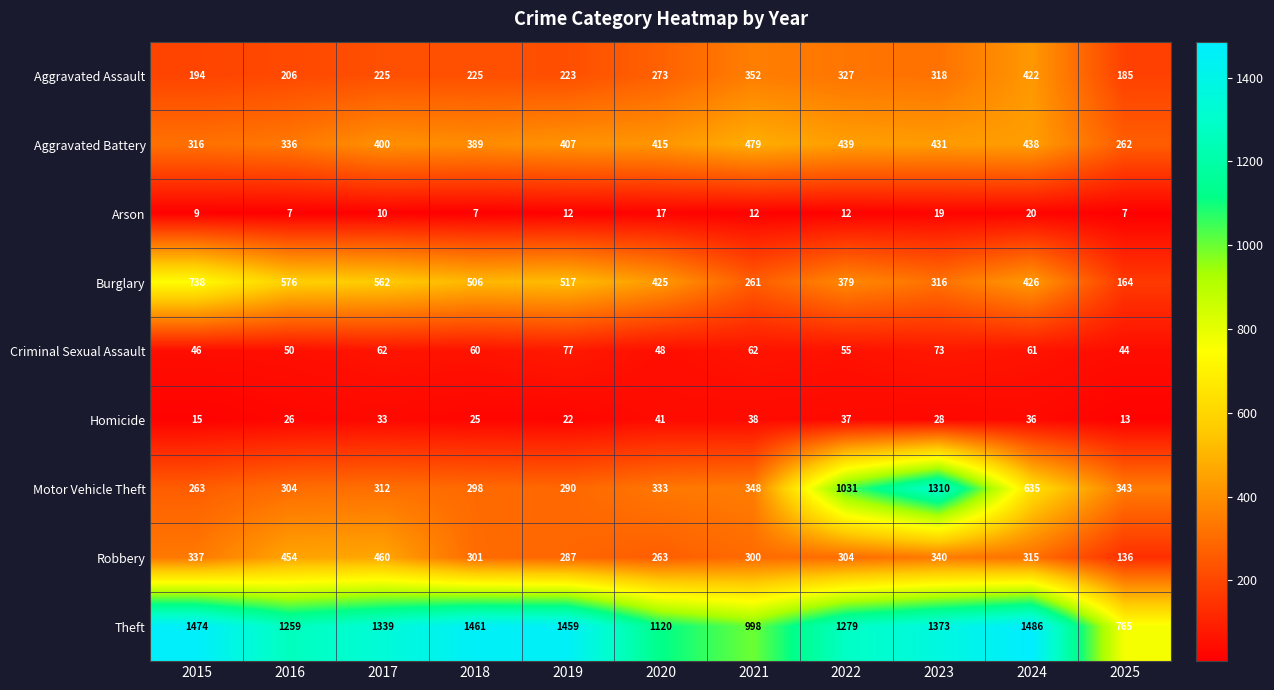

Is it true that Aggravated Battery equals 262 at 2025?

True